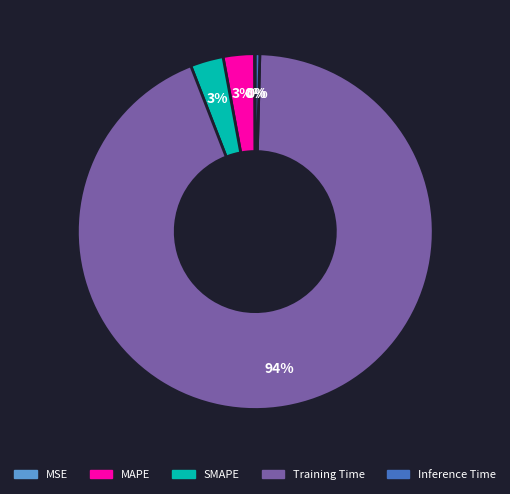

What is the largest slice in the pie chart?

Training Time